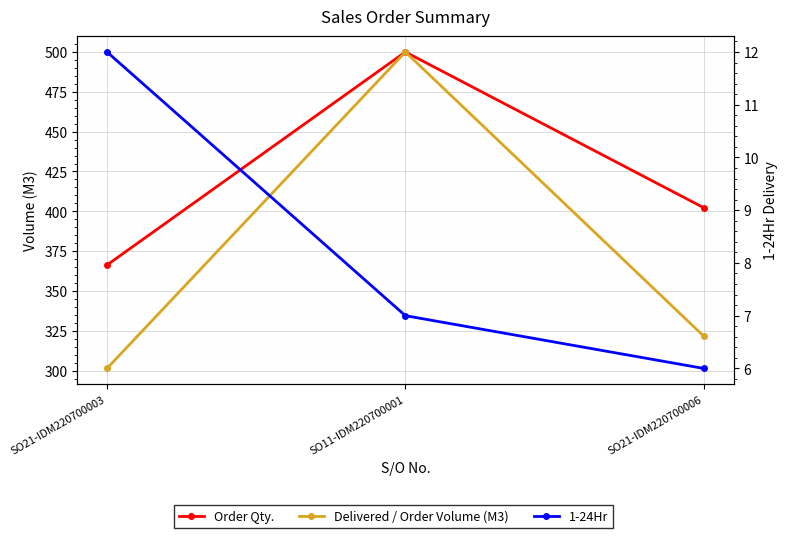

What is the value of the 1-24Hr point at the 1st from the left?

12.0